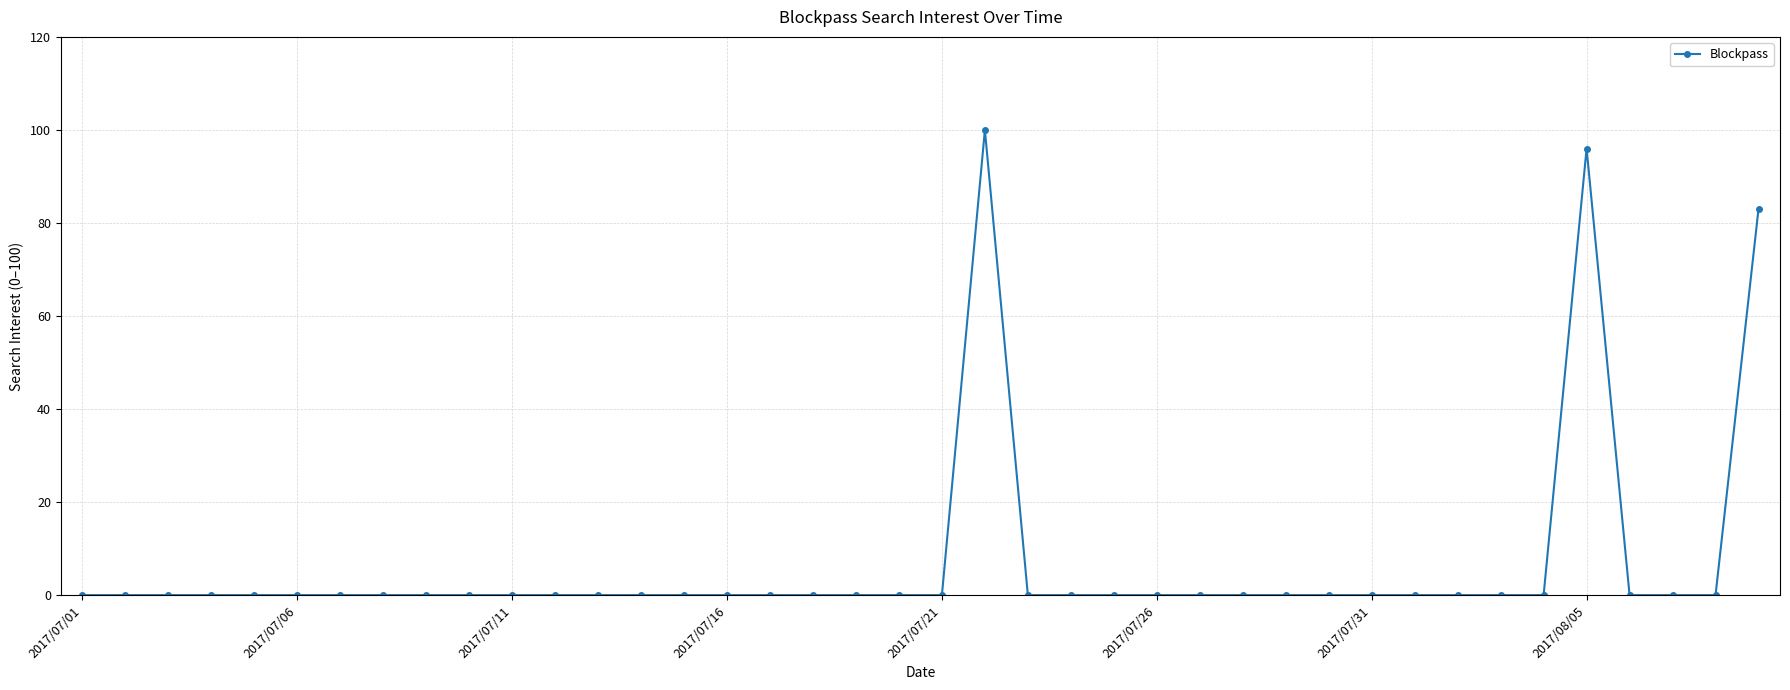

What is the difference between the second highest and minimum values?

96